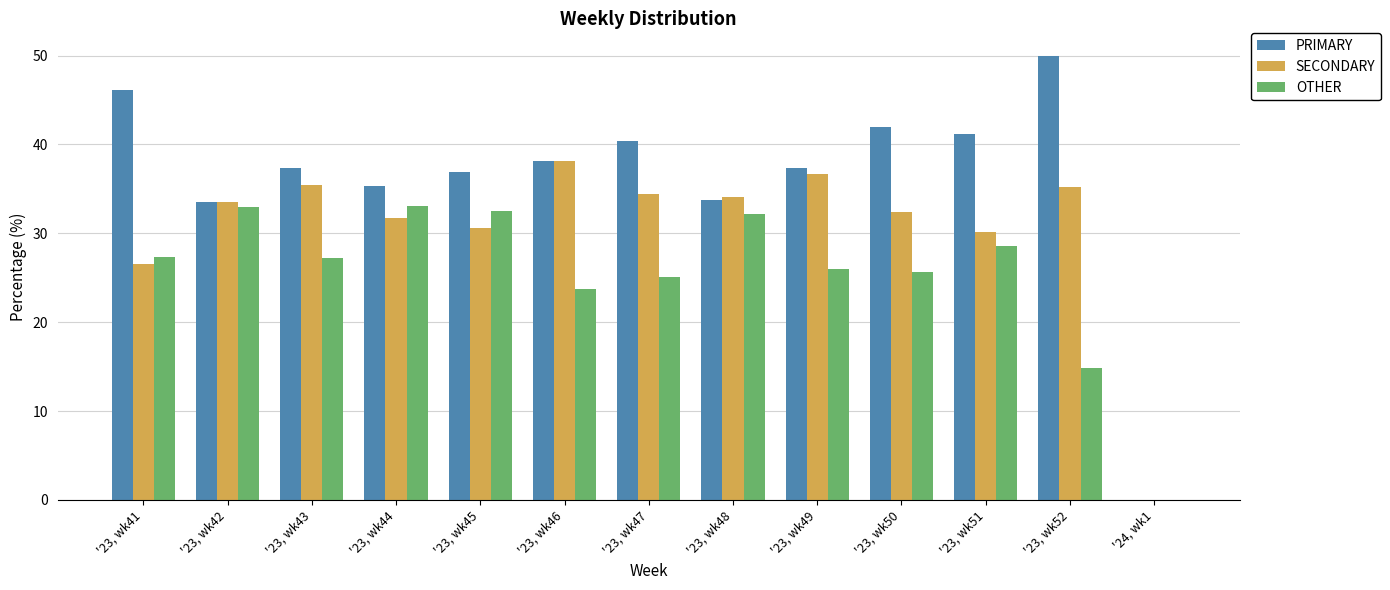

What is the sum of all SECONDARY values?

398.9